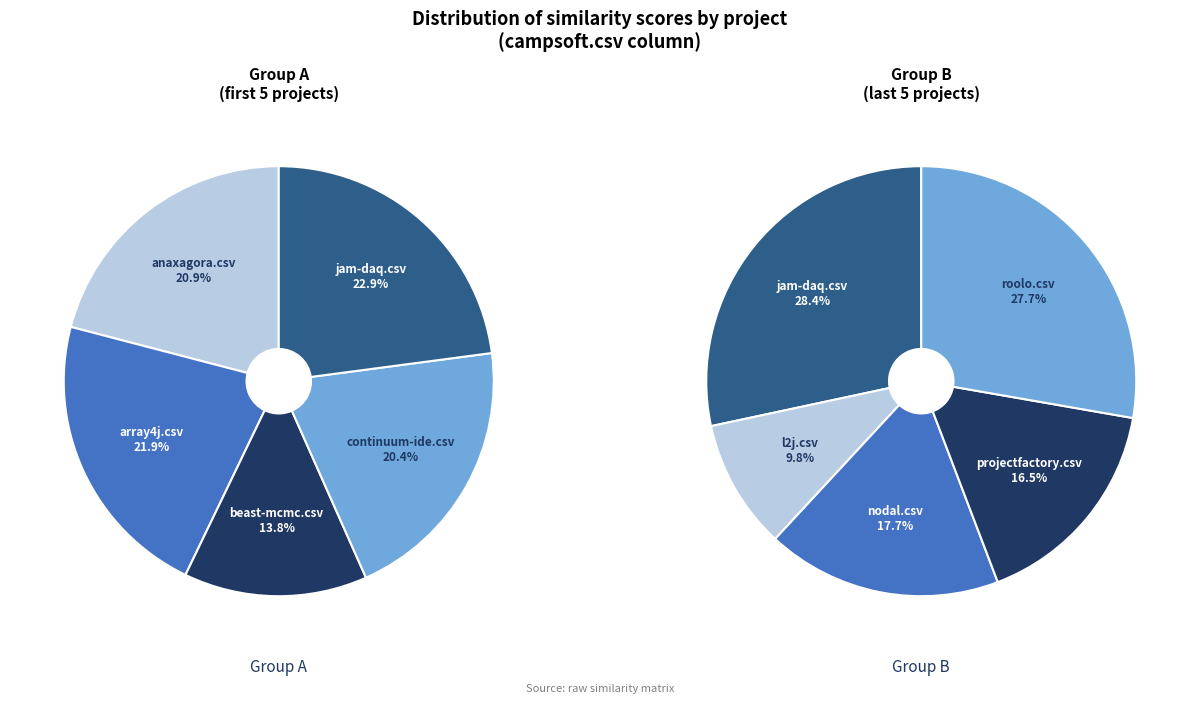

Which slice is the smallest?

l2j.csv